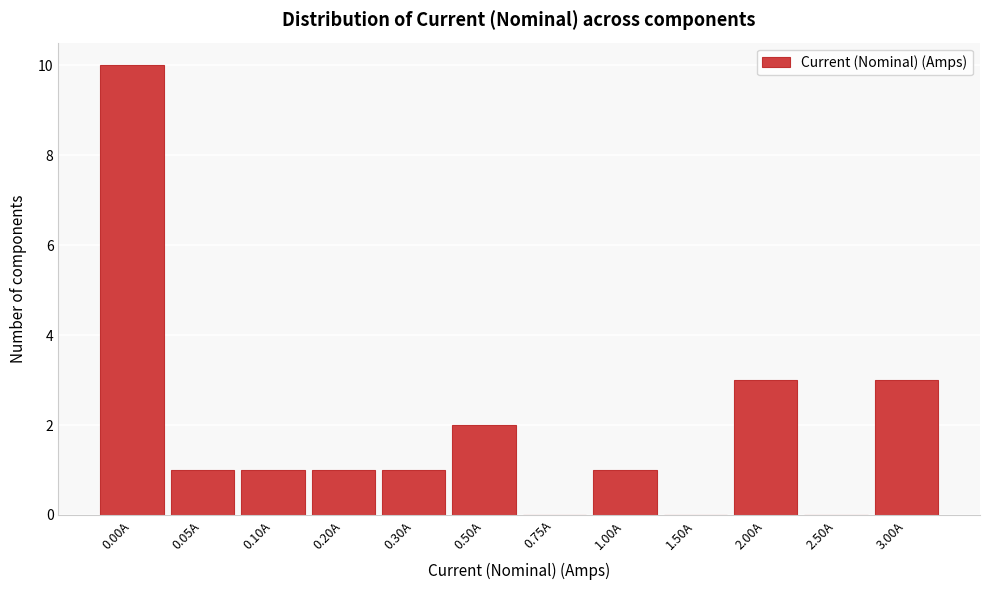

Reading left to right, list all the values displayed in this chart.

0.00A=10	0.05A=1	0.10A=1	0.20A=1	0.30A=1	0.50A=2	0.75A=0	1.00A=1	1.50A=0	2.00A=3	2.50A=0	3.00A=3